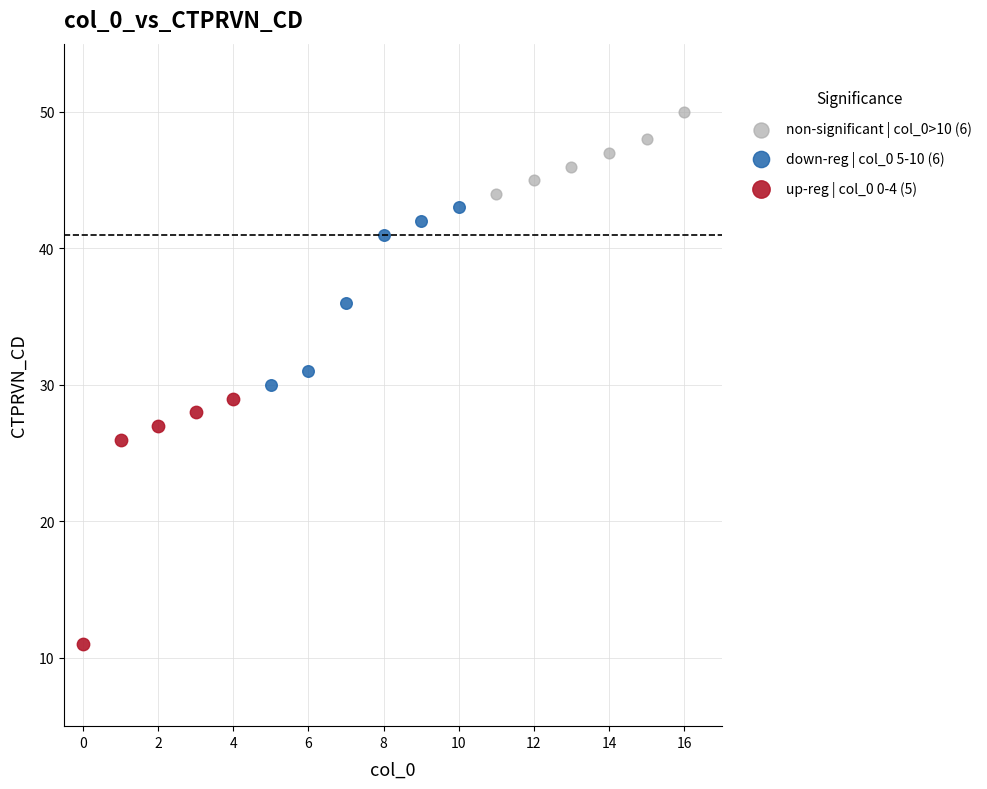

Which series contains the highest Y value?

non-significant | col_0>10 (6)